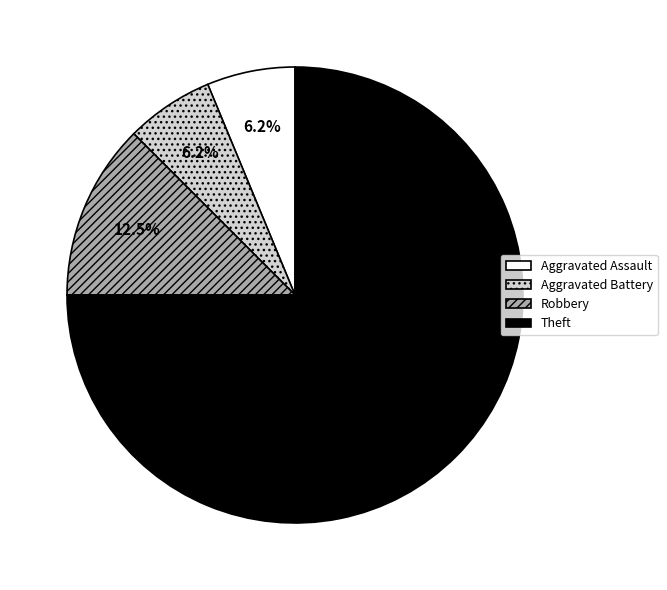

Do Robbery and Aggravated Assault together represent more than half of the pie?

No